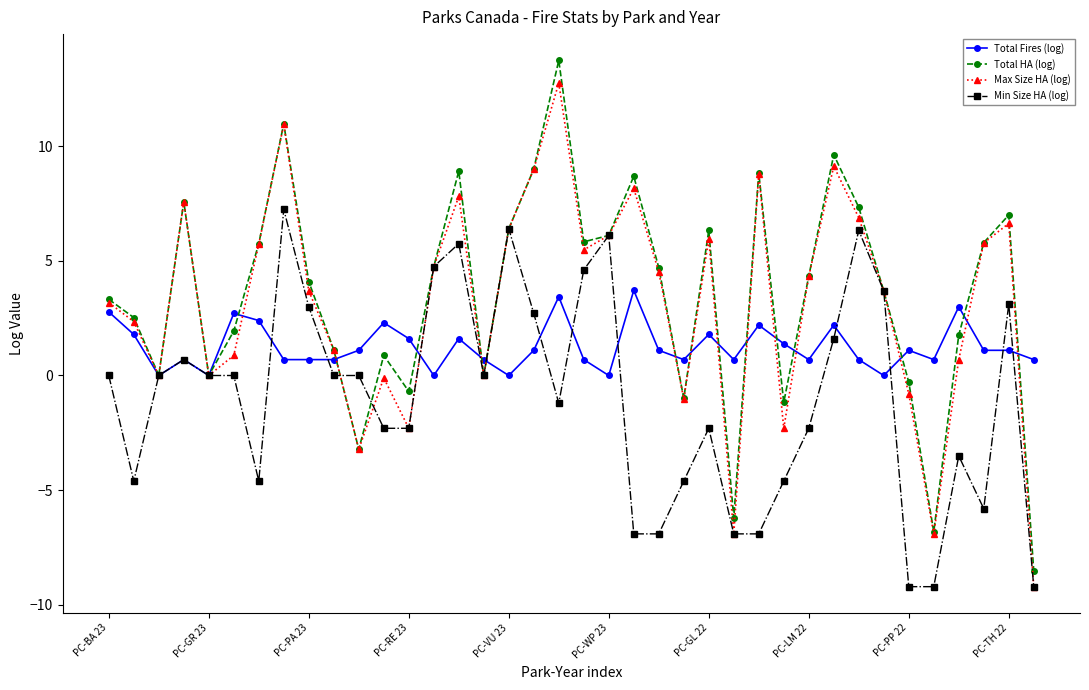

How many categories are shown in the chart?

38